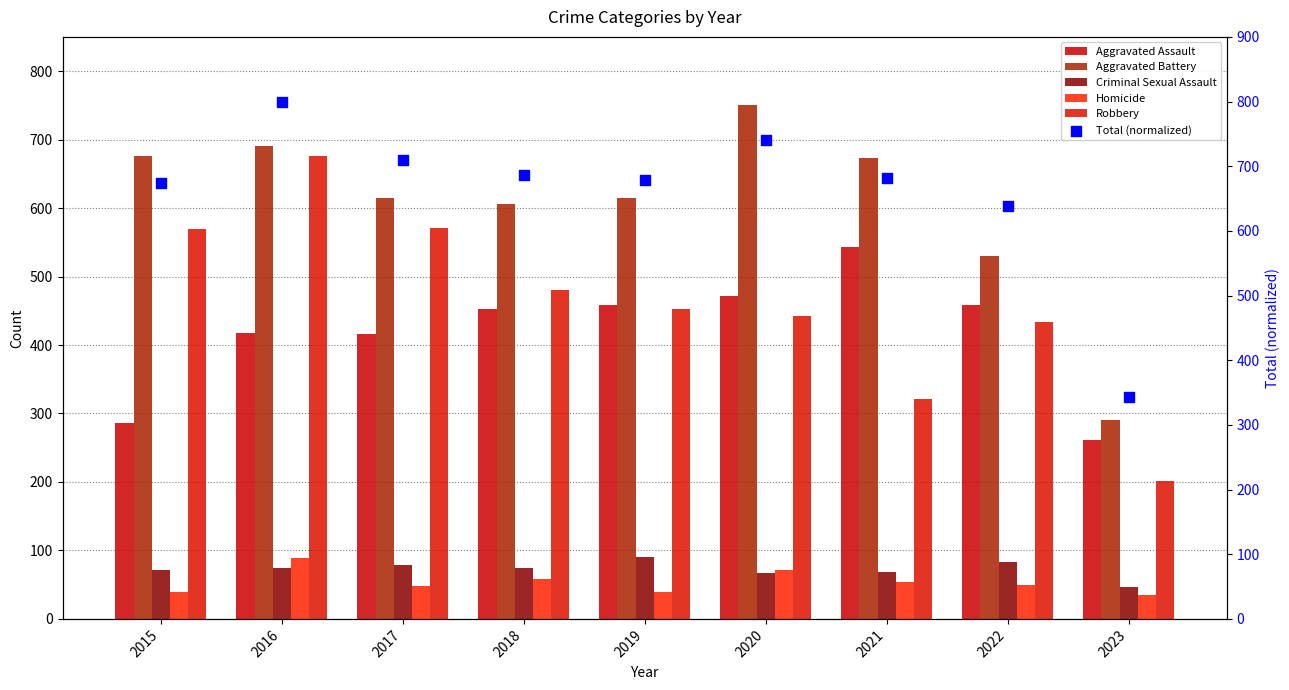

What is the total value across all series at 2020?

2542.0